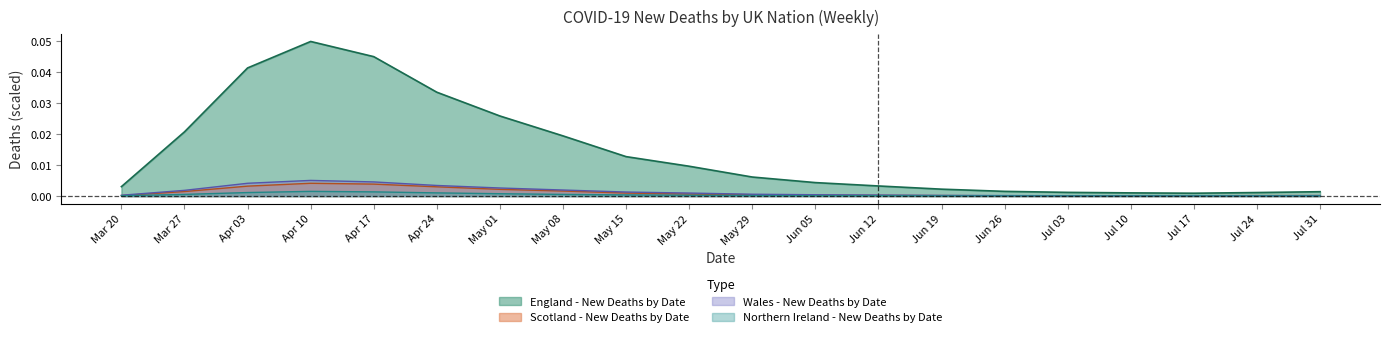

Between Apr 03 and Jul 10, which series saw the biggest shift?

England - New Deaths by Date